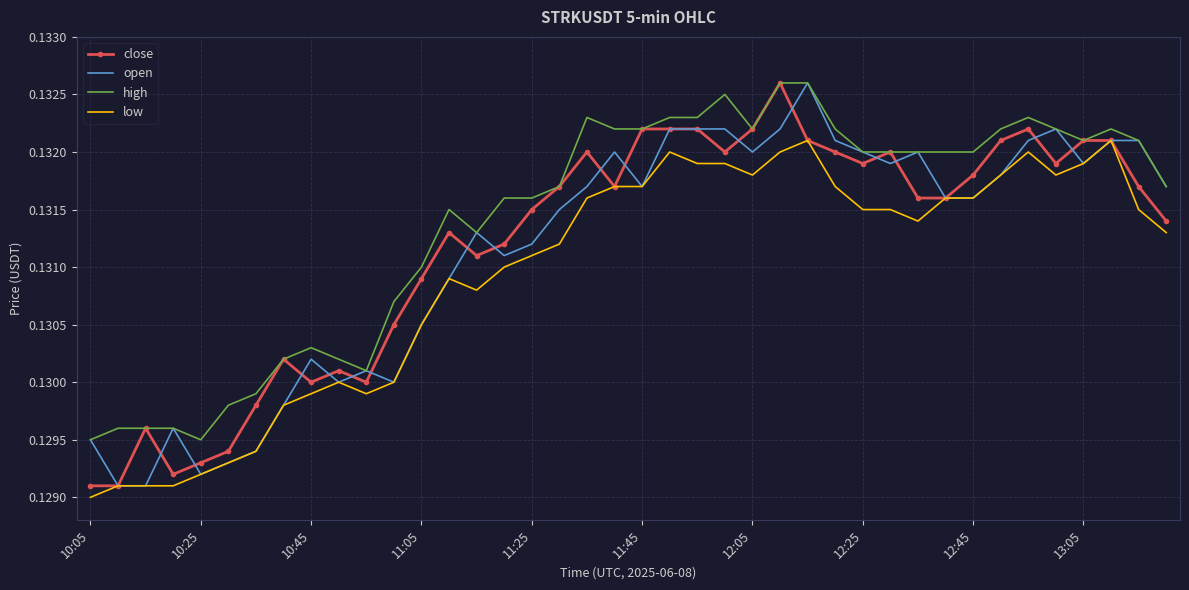

Which series has the largest total across all categories?

high